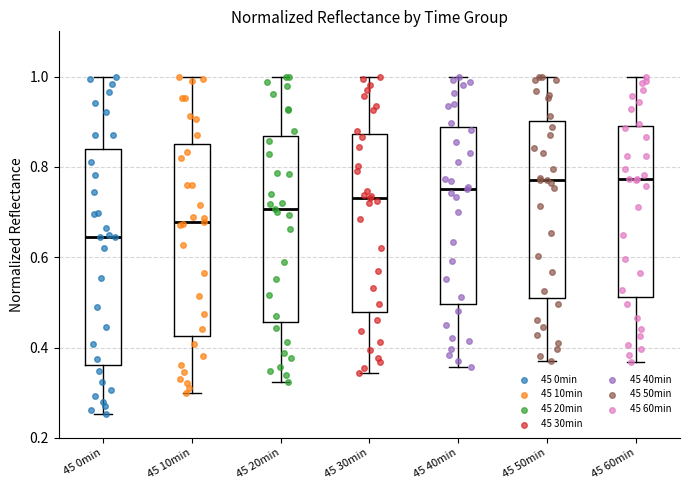

Where is the lower edge of the box for 45 20min on the y-axis? The values are not printed on the chart, so give them approximately, as read against the axis.

0.46